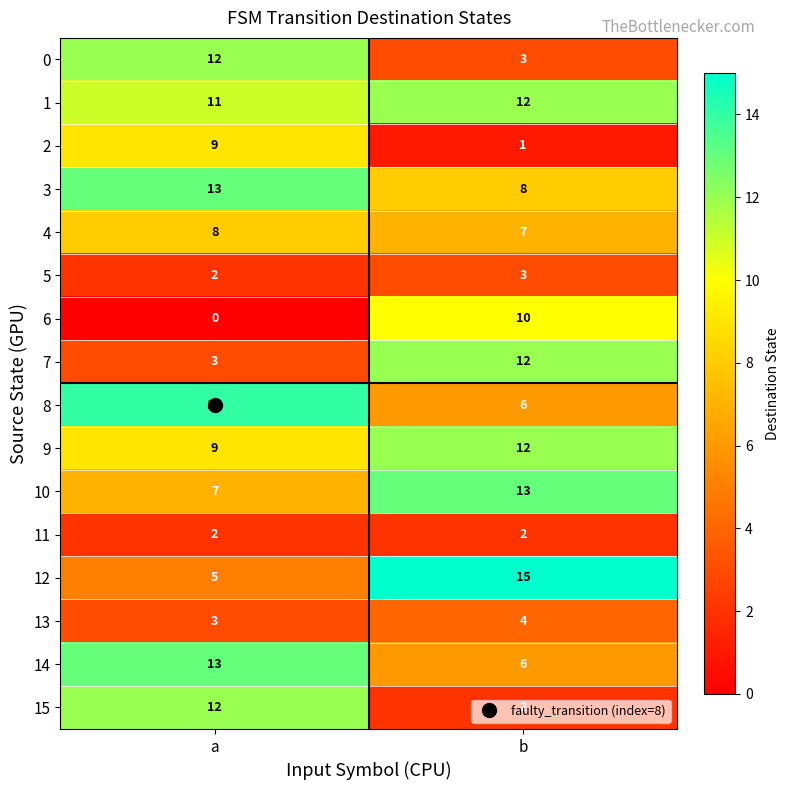

At which label does 7 reach its minimum?

a